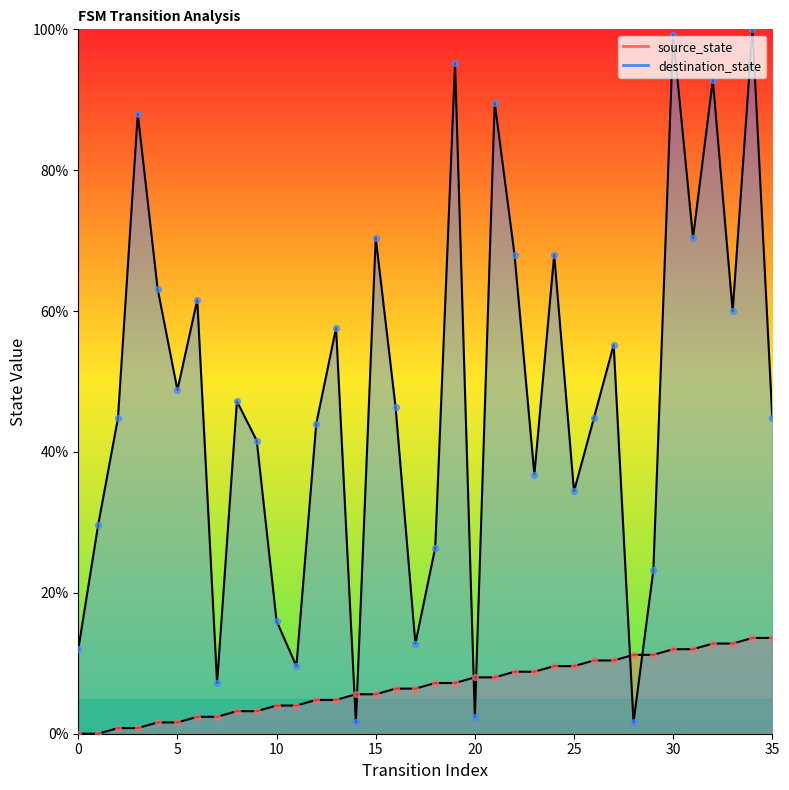

At which category is the sum across all series the highest?

34